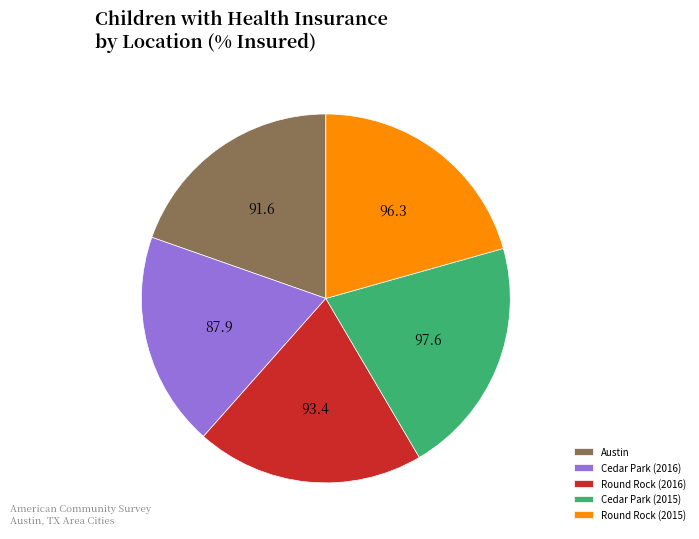

Count the number of slices in the pie.

5